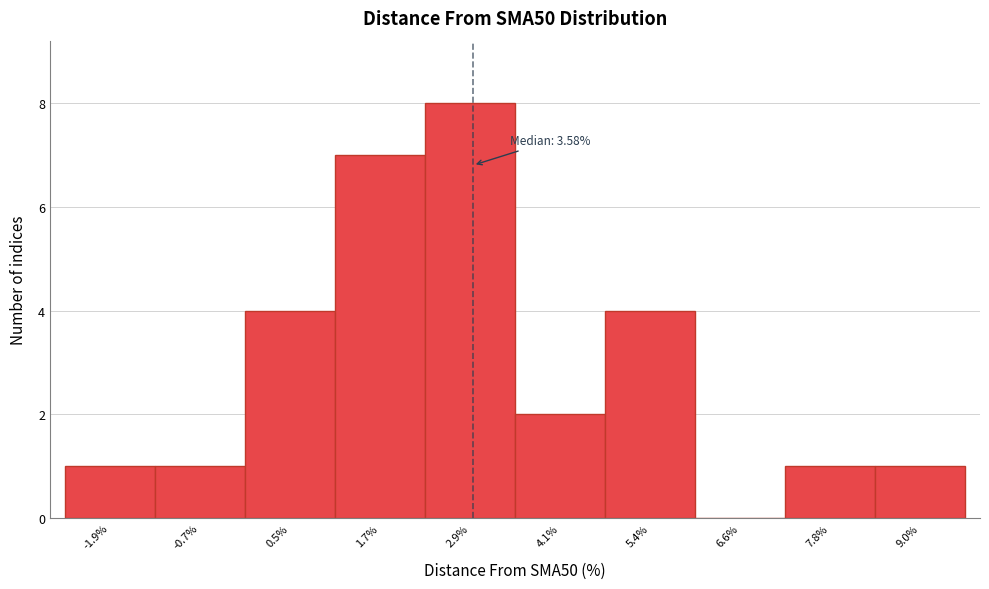

Reading right to left, what are all the values shown in this chart?

9.0%=1	7.8%=1	6.6%=0	5.4%=4	4.1%=2	2.9%=8	1.7%=7	0.5%=4	-0.7%=1	-1.9%=1